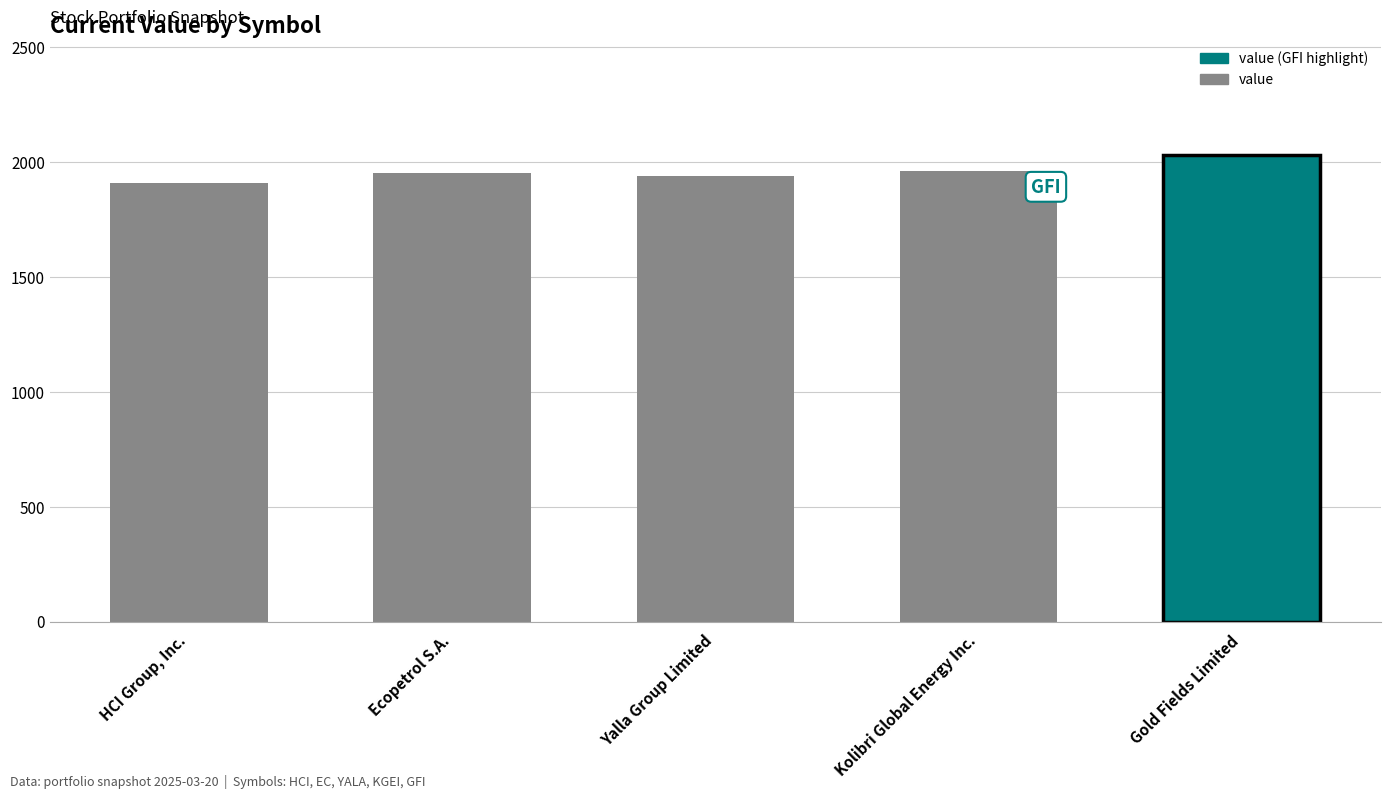

Between Yalla Group Limited and Kolibri Global Energy Inc., which is larger?

Kolibri Global Energy Inc.